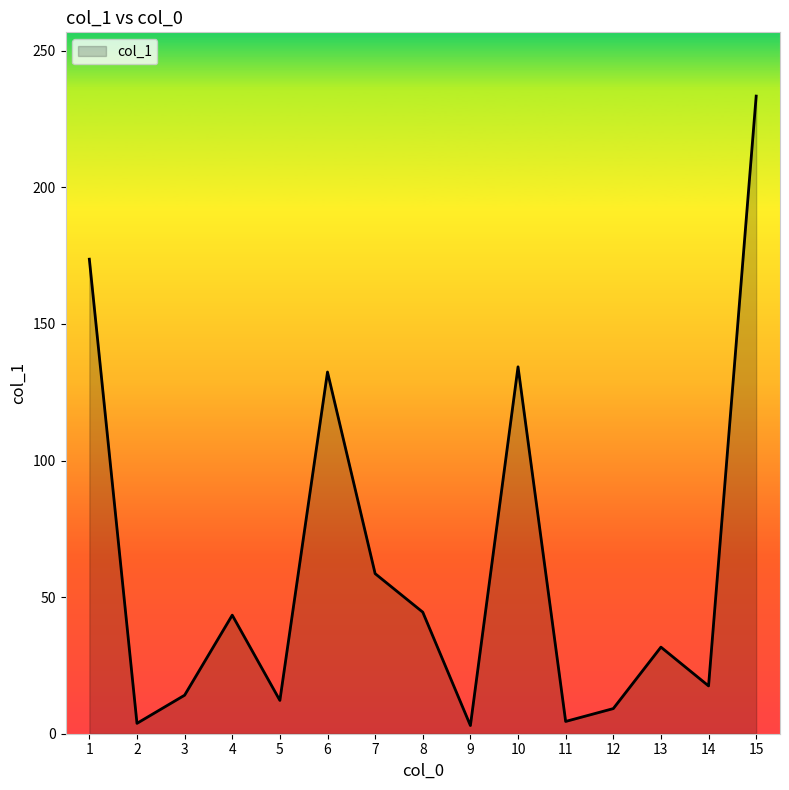

How many categories are shown in the chart?

15